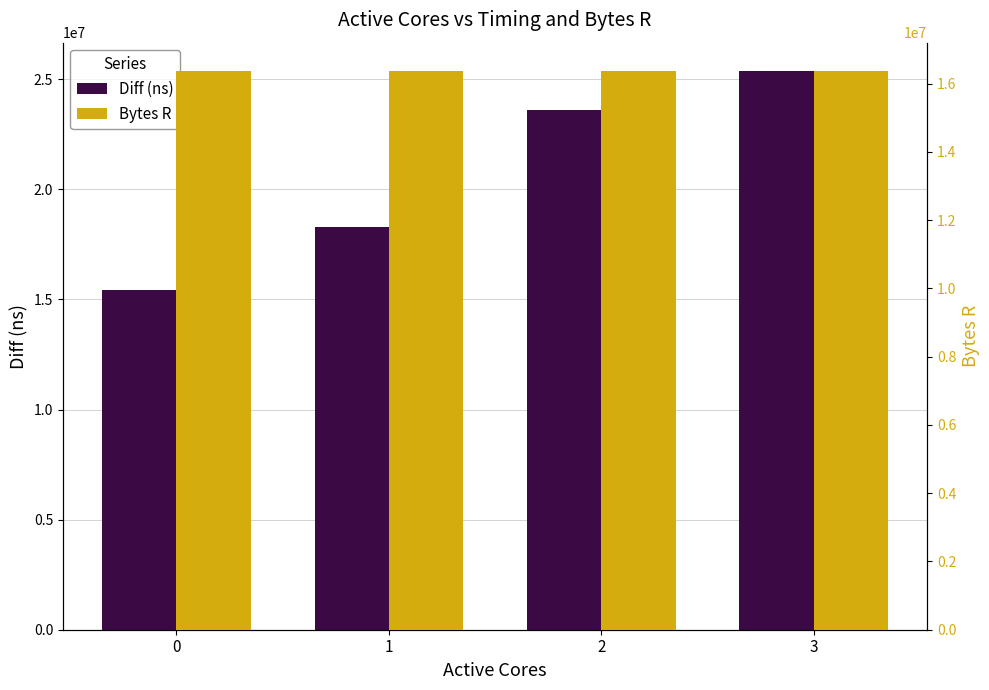

What are all the series names shown in the legend?

Diff (ns), Bytes R